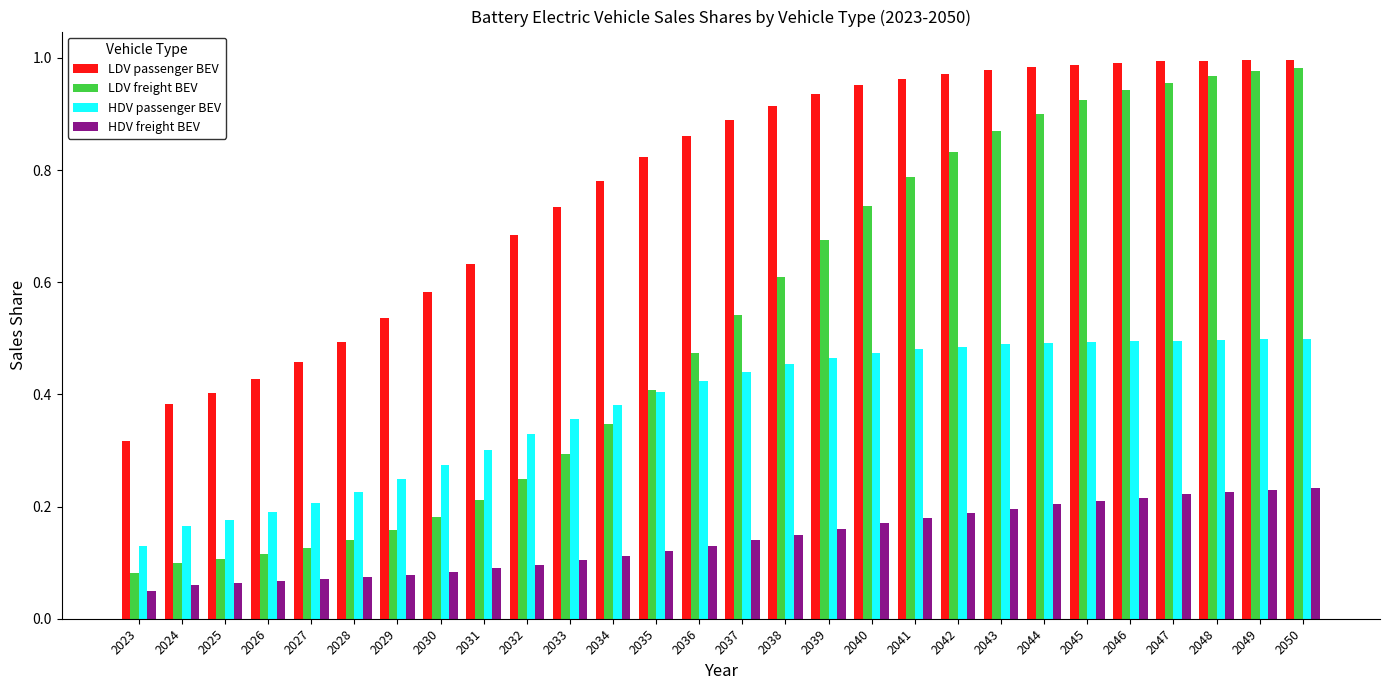

Where is LDV passenger BEV nearest to the value 0?

2023